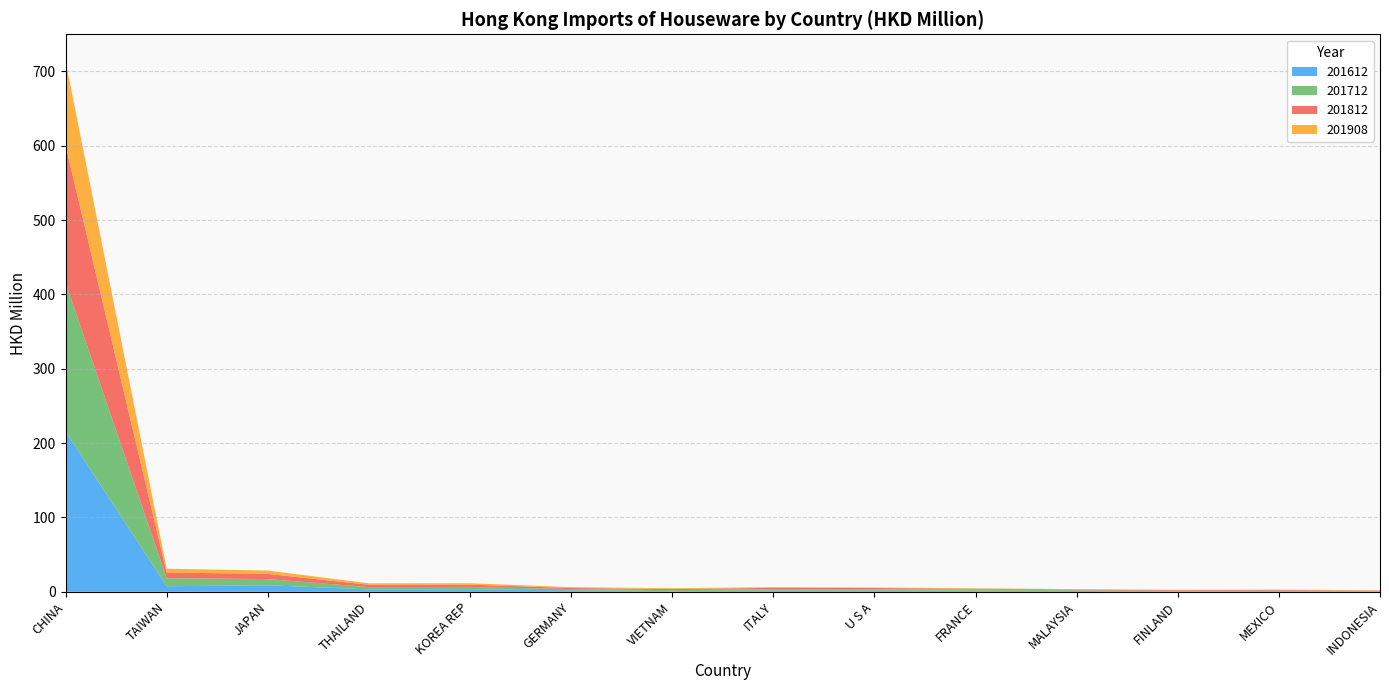

At which category is the sum across all series the highest?

CHINA